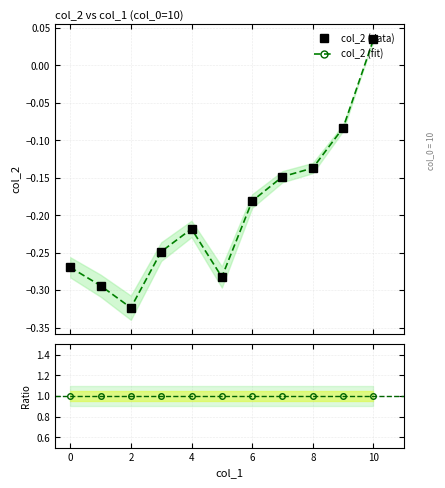

Rank the categories by value from lowest to highest.

2, 1, 5, 0, 3, 4, 6, 7, 8, 9, 10